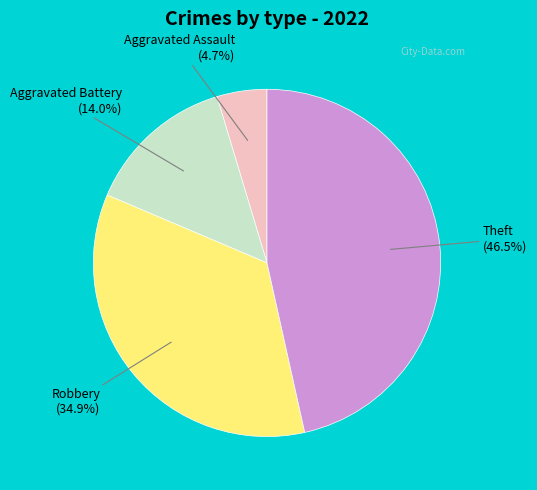

What percentage is the Robbery slice, to the nearest percent?

35%